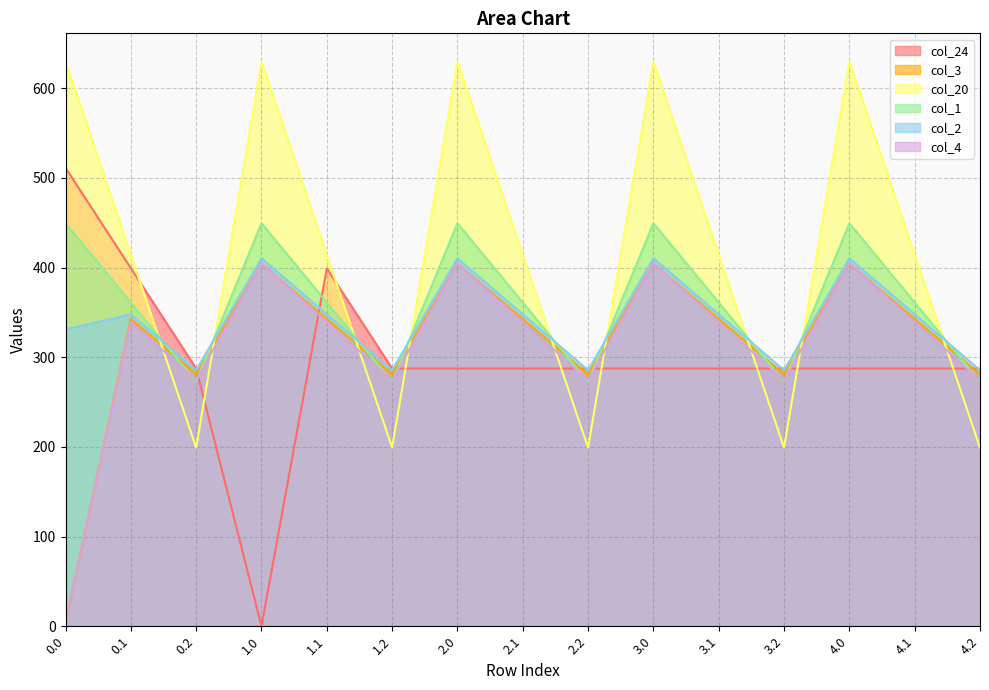

What position from the left is 4.2?

15